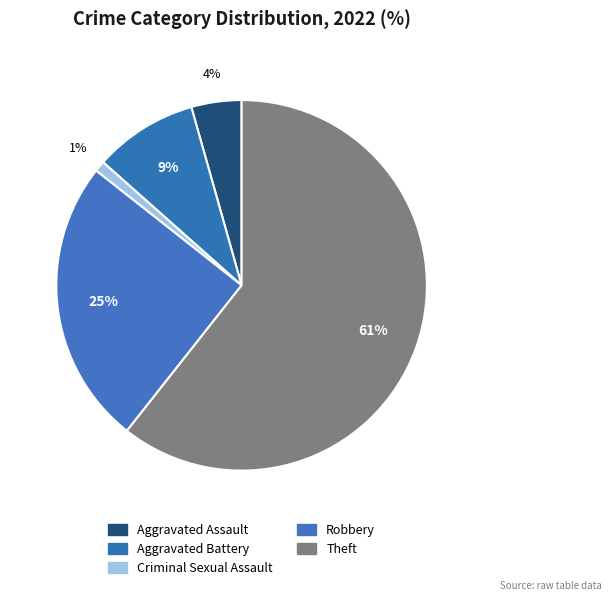

Do Aggravated Battery and Criminal Sexual Assault together represent more than half of the pie?

No